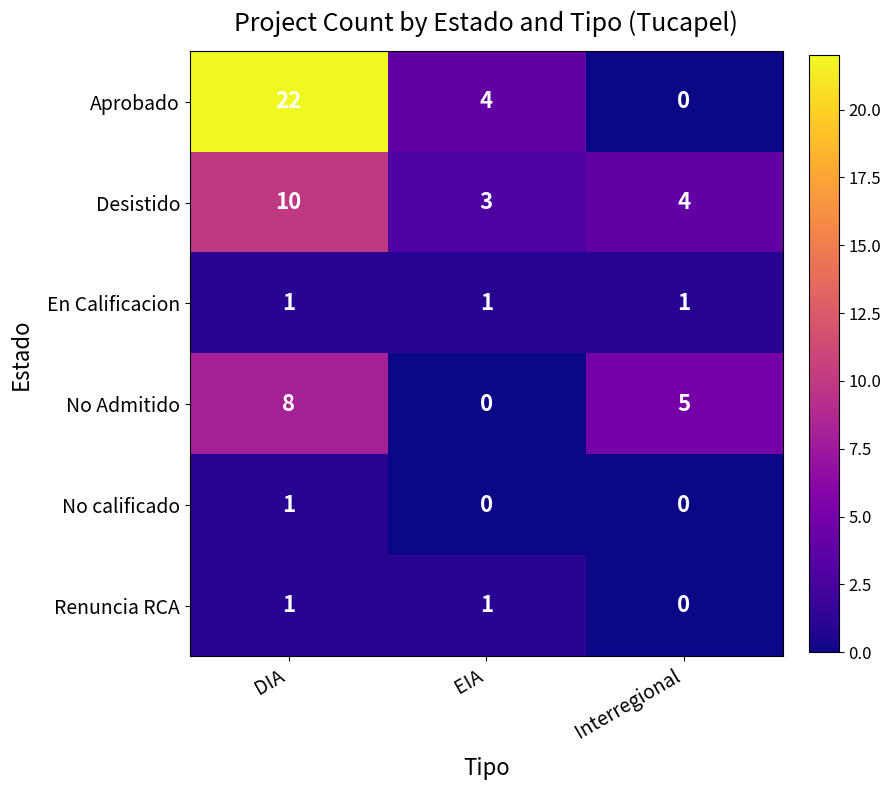

Which series has the largest total across all categories?

Aprobado